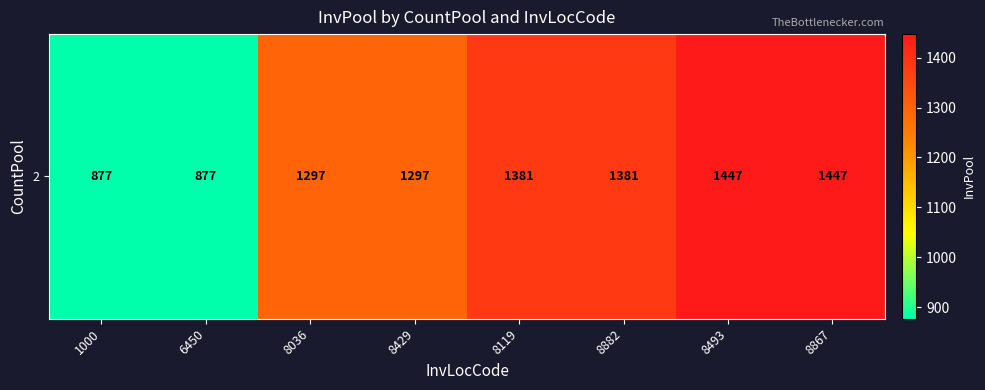

How many categories are shown in the chart?

8